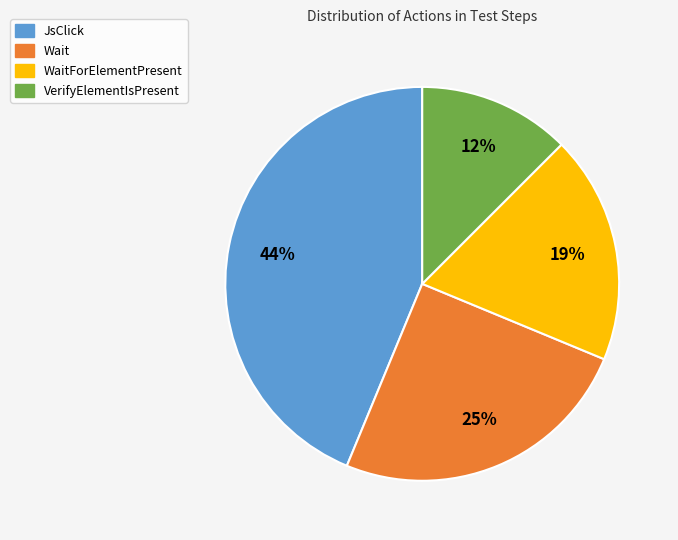

To the nearest percent, what is the average slice percentage?

25%